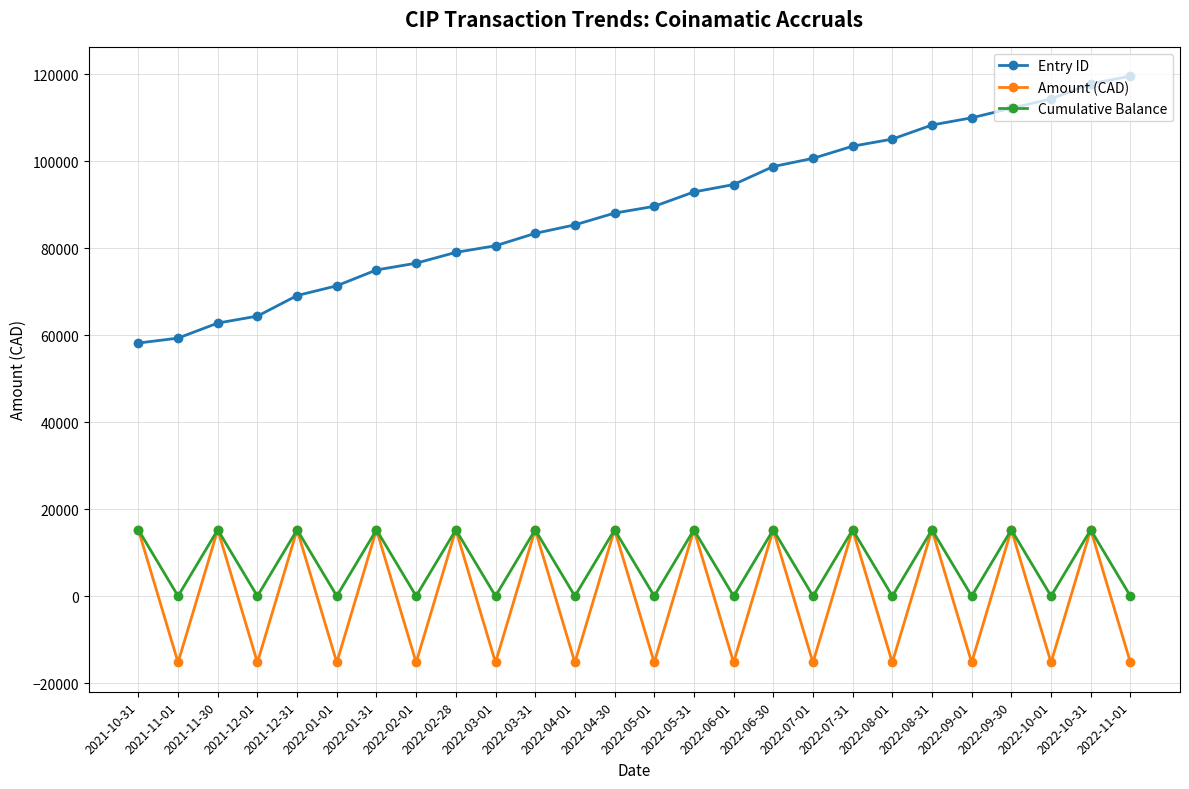

Reading left to right, extract all data points from this chart.

Entry ID: 58167.0	59299.0	62756.0	64357.0	69083.0	71327.0	74968.0	76522.0	79009.0	80528.0	83377.0	85330.0	88036.0	89586.0	92895.0	94593.0	98739.0	100612.0	103413.0	105043.0	108286.0	109935.0	112133.0	114293.0	117753.0	119514.0
Amount (CAD): 15248.1	-15248.1	15248.1	-15248.1	15248.1	-15248.1	15248.1	-15248.1	15248.1	-15248.1	15248.1	-15248.1	15248.1	-15248.1	15248.1	-15248.1	15248.1	-15248.1	15248.1	-15248.1	15248.1	-15248.1	15248.1	-15248.1	15248.1	-15248.1
Cumulative Balance: 15248.1	0.0	15248.1	0.0	15248.1	0.0	15248.1	0.0	15248.1	0.0	15248.1	0.0	15248.1	0.0	15248.1	0.0	15248.1	0.0	15248.1	0.0	15248.1	0.0	15248.1	0.0	15248.1	0.0